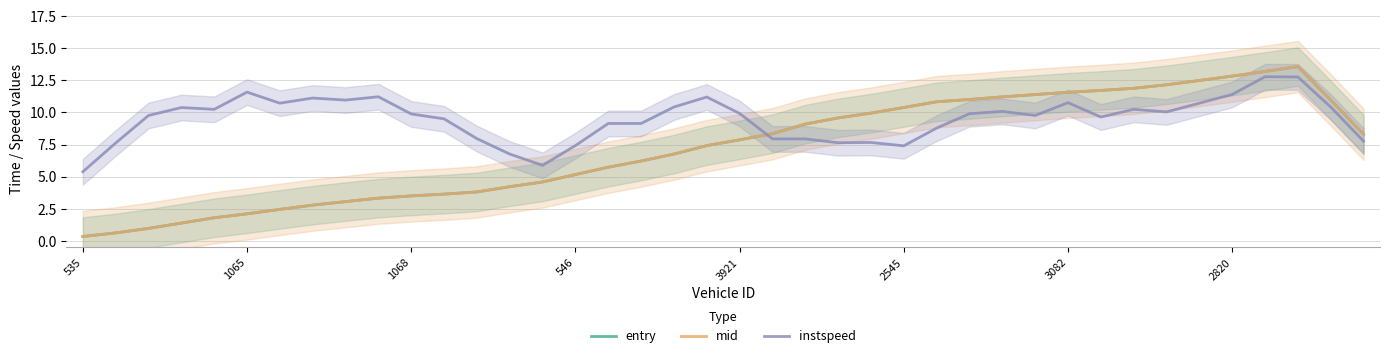

What is the label of the 40th point from the left?

39